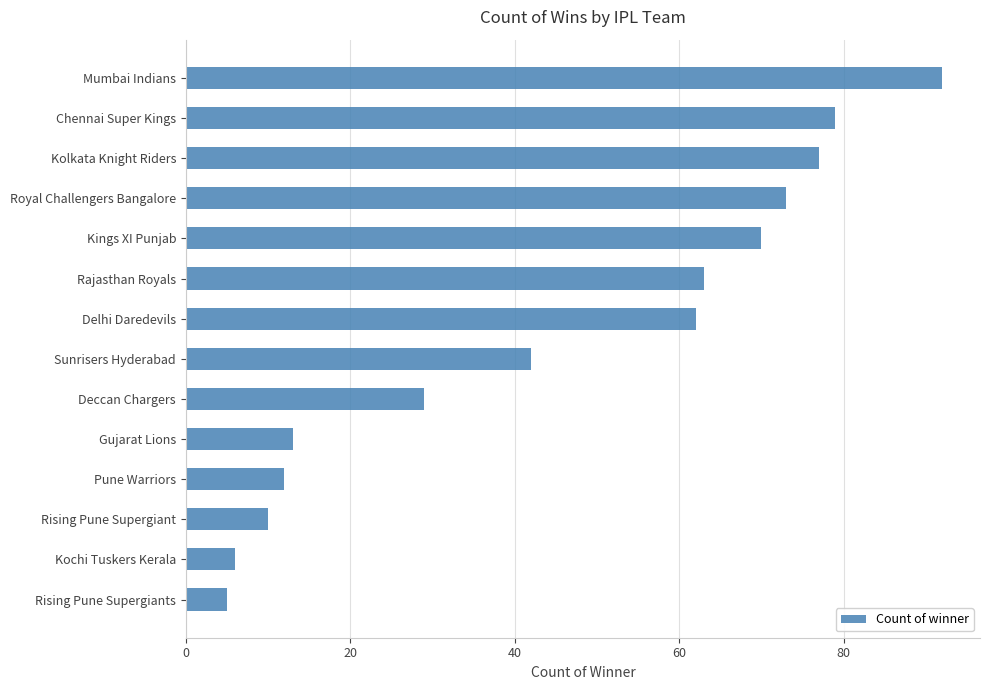

The value at Mumbai Indians is 151. True or false?

False